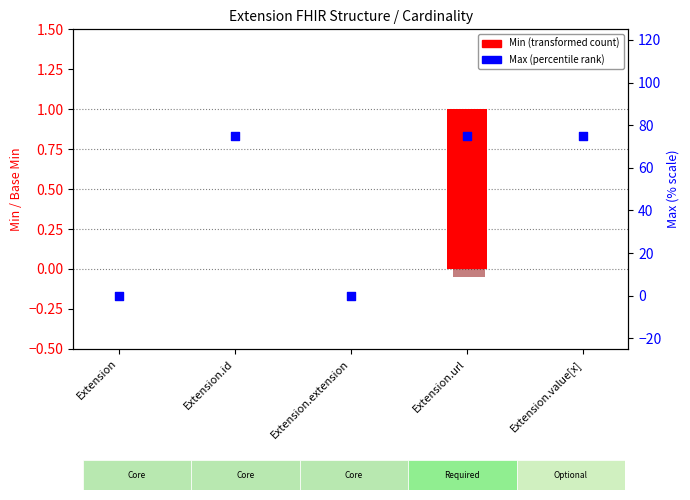

Which series reaches the minimum Y coordinate?

Base Min offset